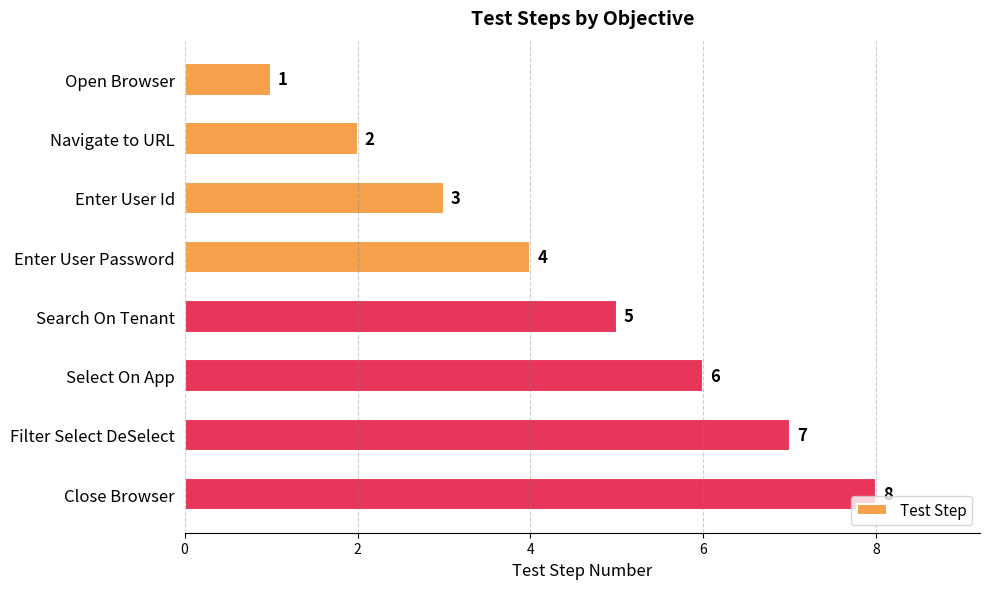

Which category has the highest value across all series?

Close Browser